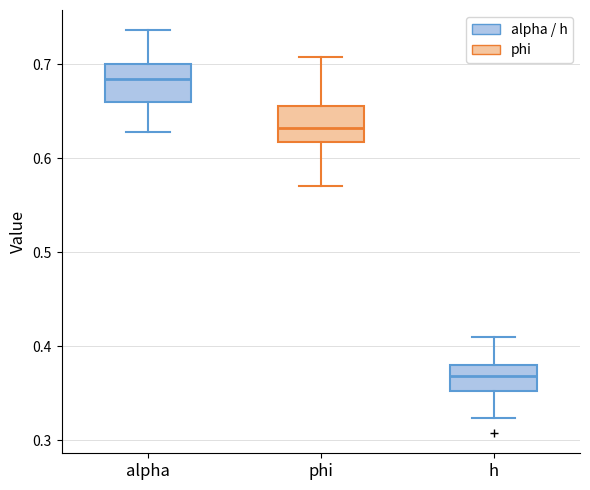

Reading left to right, read every box against the y-axis: the position of its median line, the range the box covers, and the ends of its whiskers. The values are not printed on the chart, so give them approximately, as read against the axis.

alpha: median 0.68, box 0.66 to 0.70, whiskers 0.63 to 0.74
phi: median 0.63, box 0.62 to 0.66, whiskers 0.57 to 0.71
h: median 0.37, box 0.35 to 0.38, whiskers 0.32 to 0.41